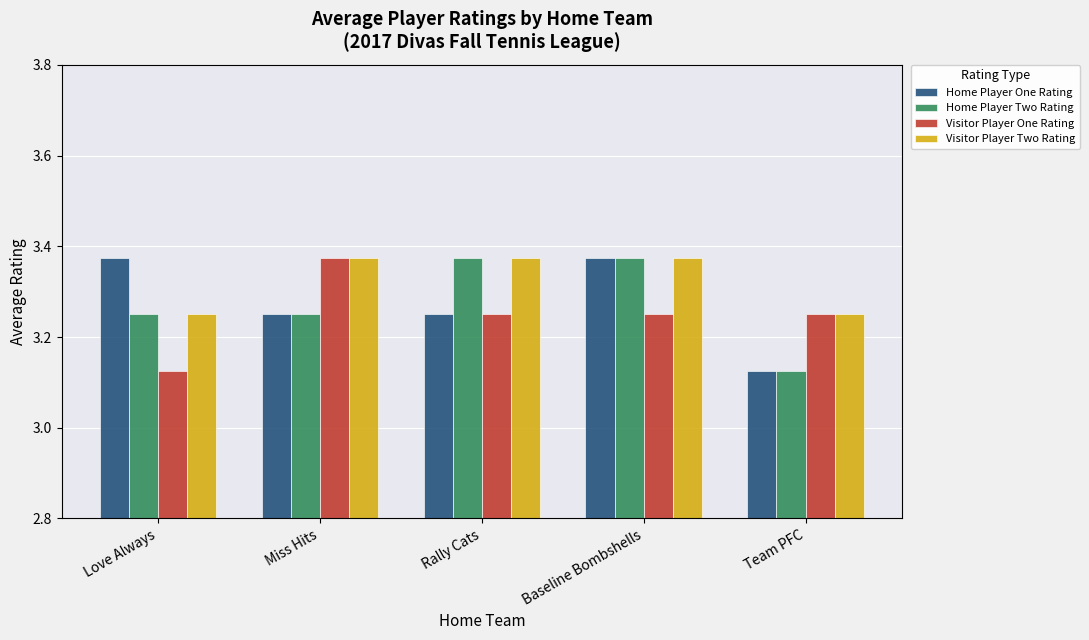

What are all the series names shown in the legend?

Home Player One Rating, Home Player Two Rating, Visitor Player One Rating, Visitor Player Two Rating